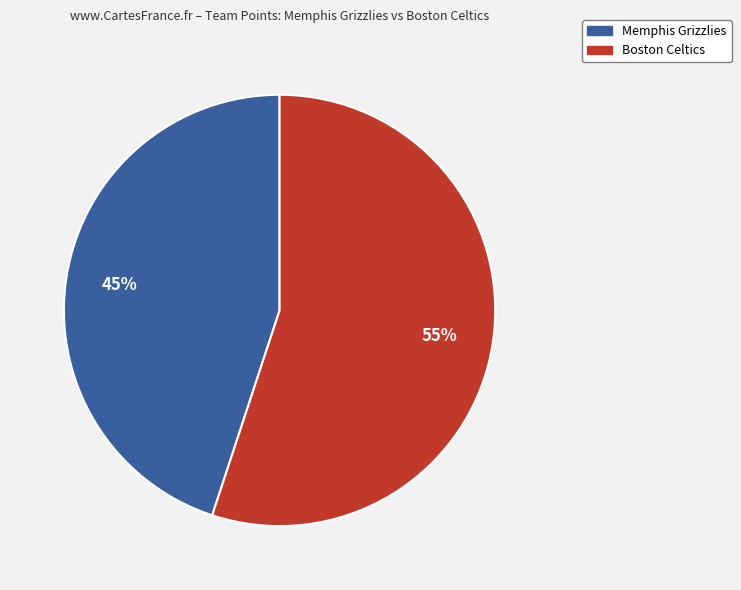

How many segments does this pie chart have?

2